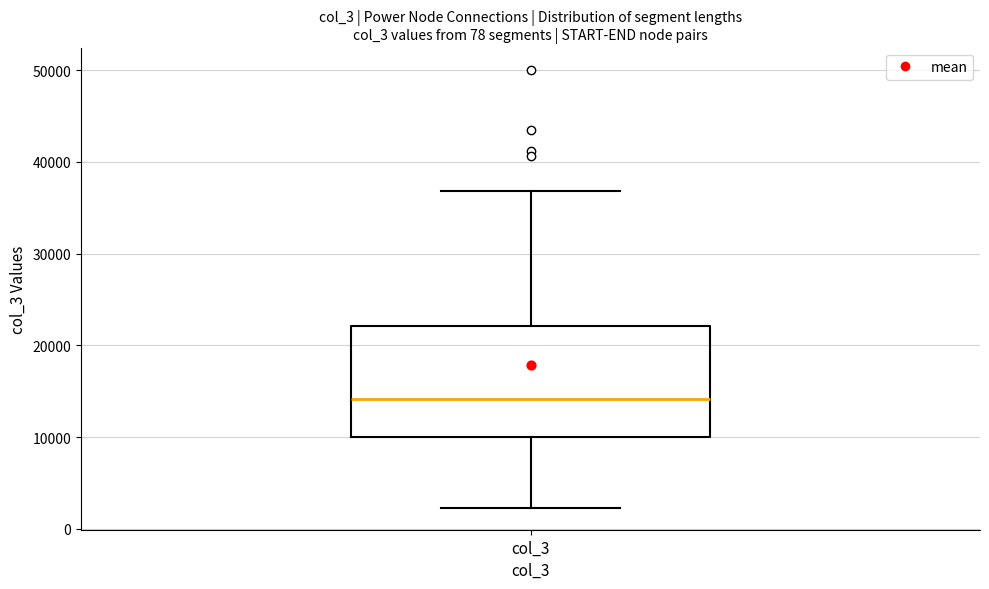

Transcribe this box plot: give where the median line is, the range the box spans, and where the two whiskers end, as read against the y-axis. The values are not printed on the chart, so give them approximately, as read against the axis.

median 14000, box 10000 to 22000, whiskers 2000 to 37000